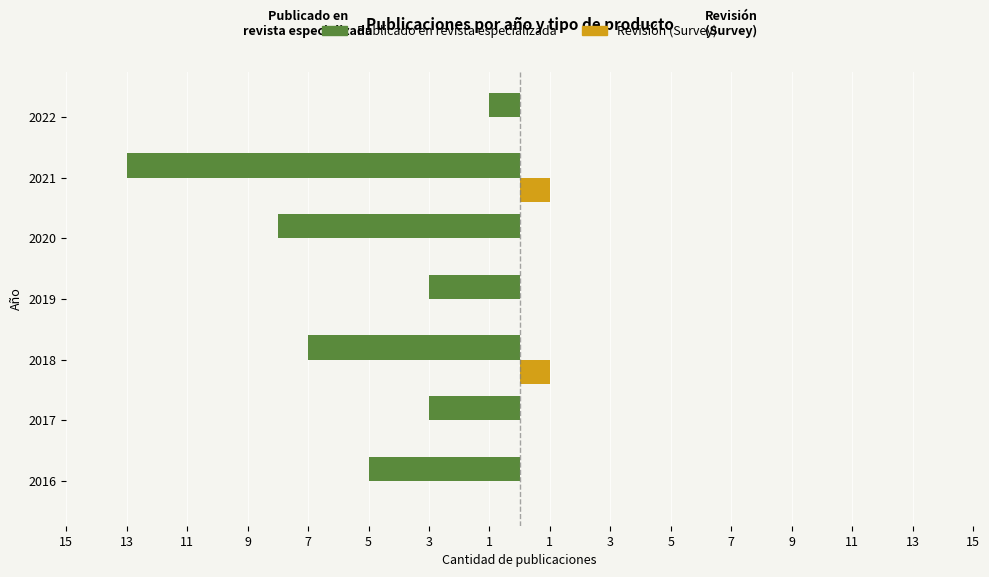

What are all the series names shown in the legend?

Publicado en revista especializada, Revisión (Survey)